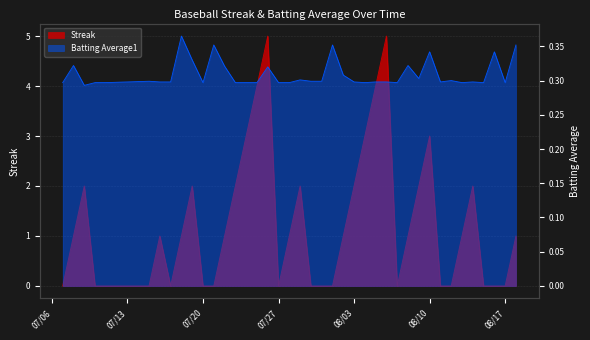

The value of Streak at 2010-08-14 is 2.0. True or false?

True